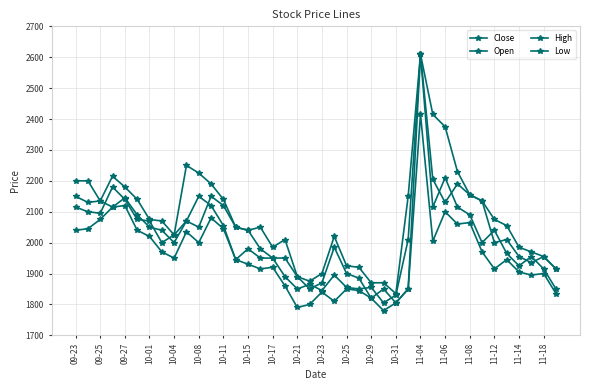

How many data points in Open are less than 2040?

20